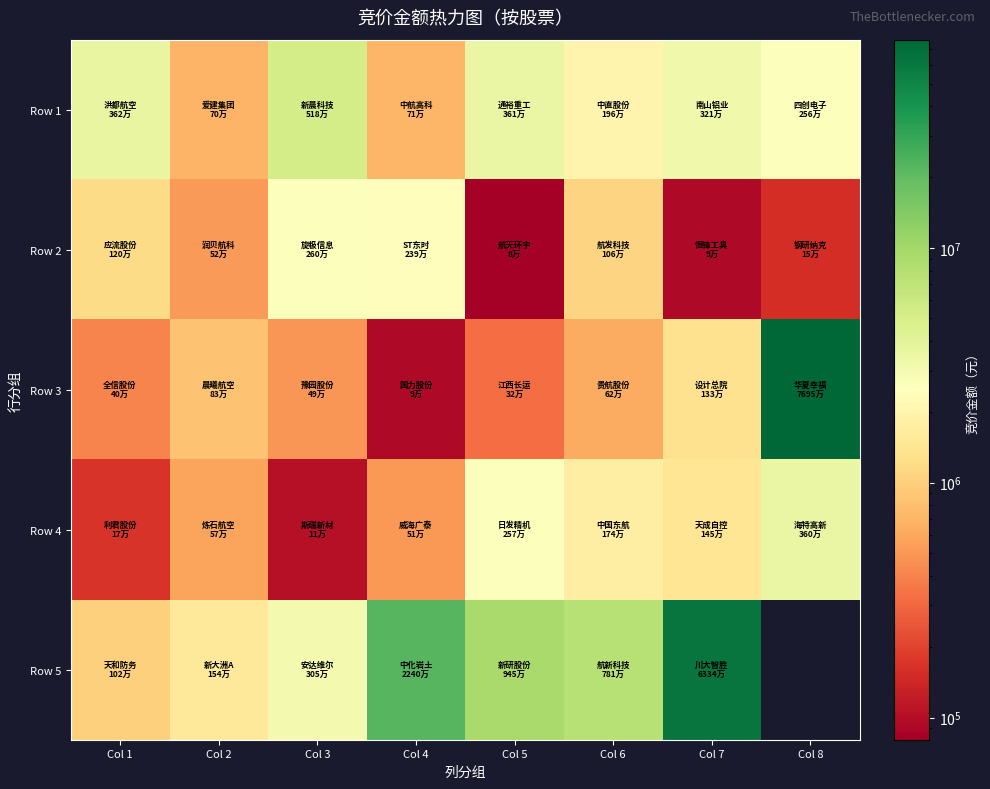

How many values in the Row 1 series exceed 3207400?

3